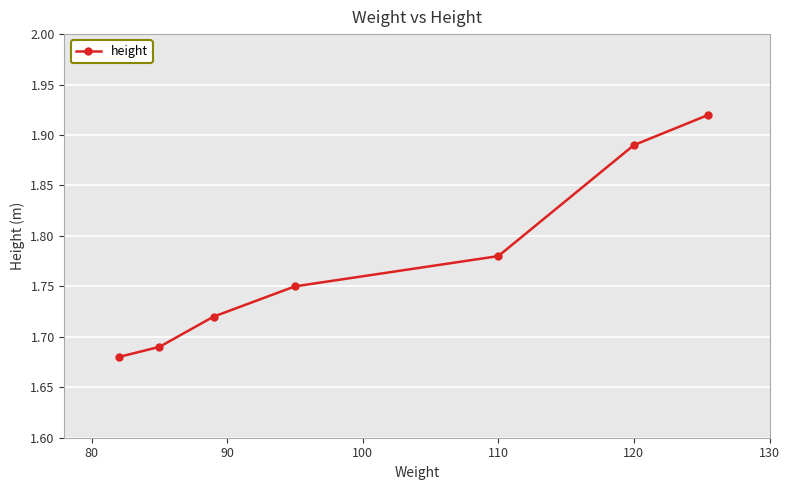

True or false: there are more than 2 points higher than both neighbors.

False